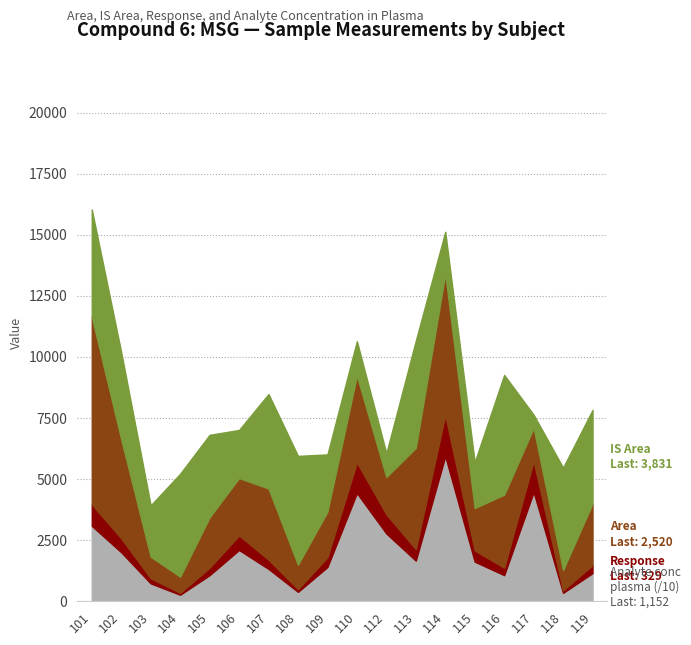

What is the difference between the highest and lowest values at 115?

15740.7